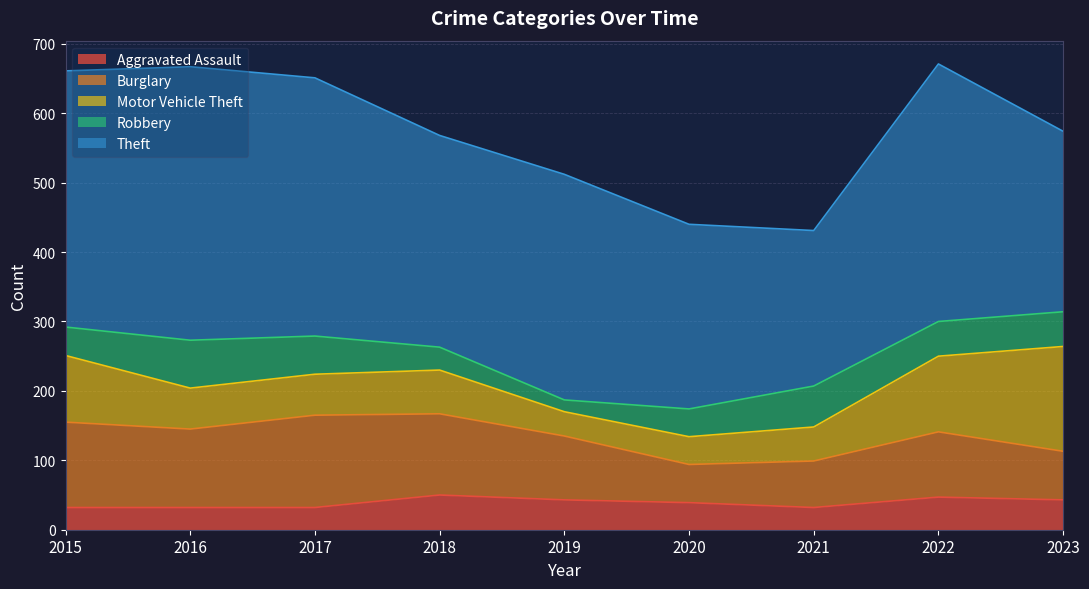

What is the difference between the highest and lowest values at 2018?

272